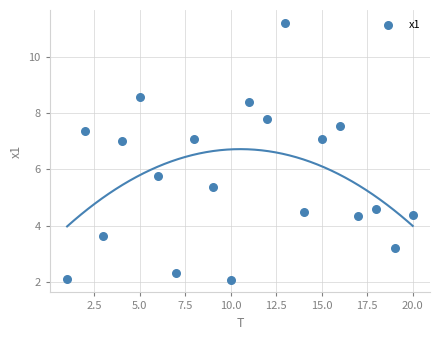

What is the range of X values (max minus min)?

19.0